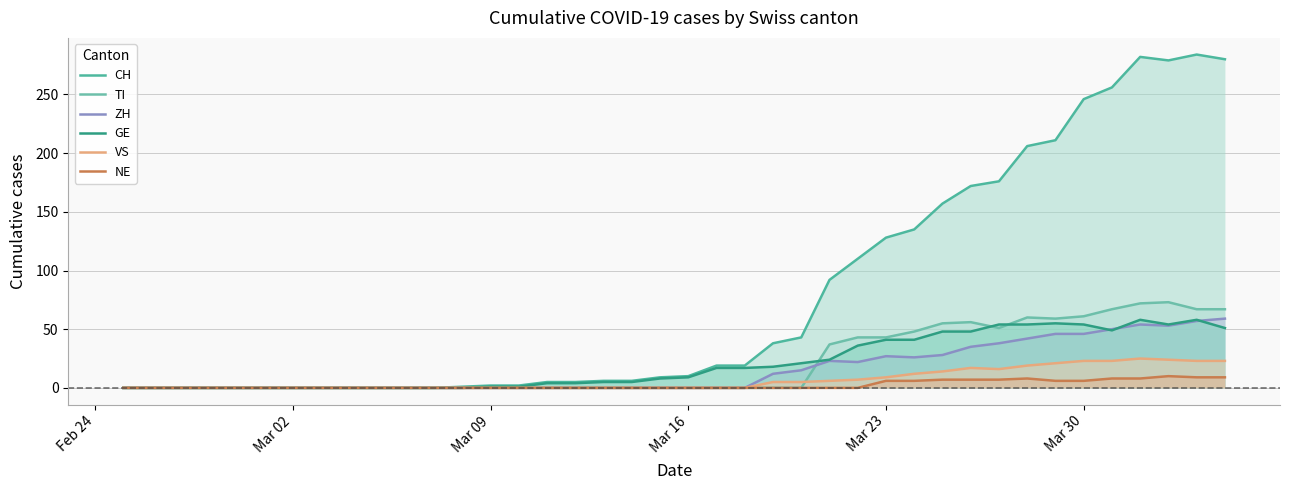

What are all the series names shown in the legend?

CH, TI, ZH, GE, VS, NE